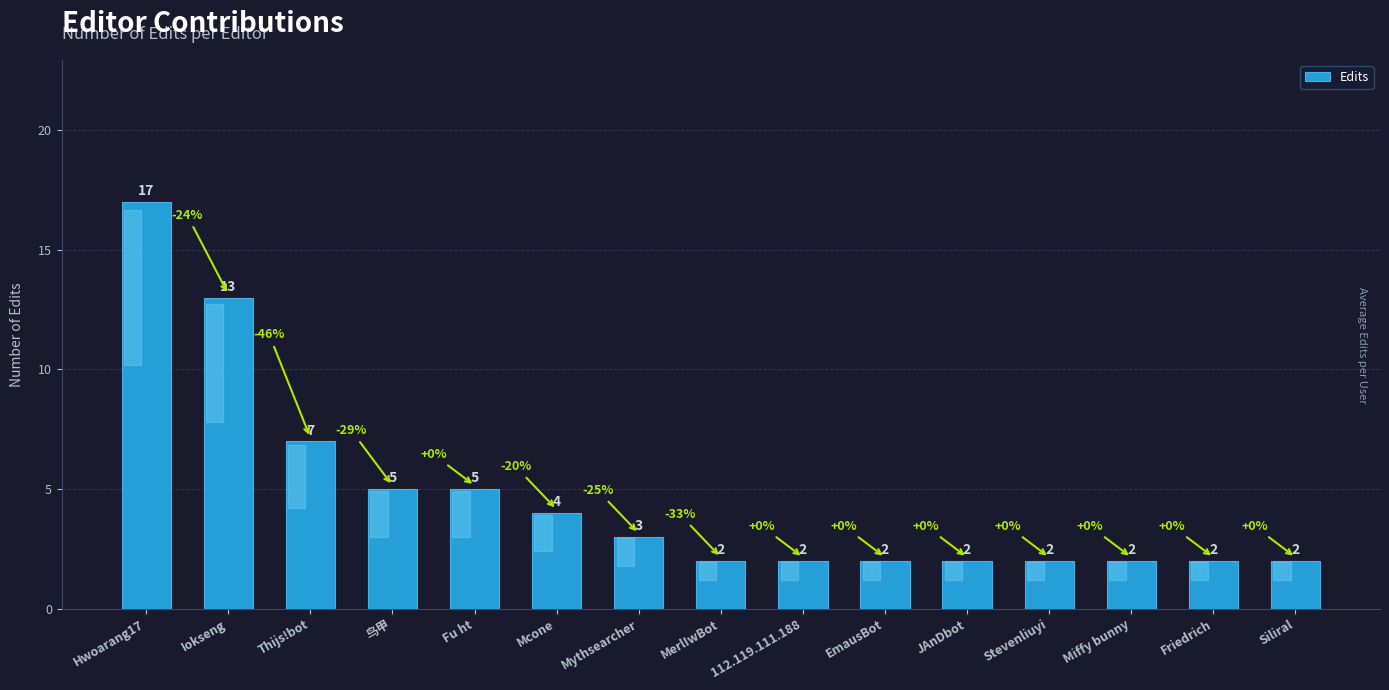

Which has a higher value, Fu ht or MerlIwBot?

Fu ht